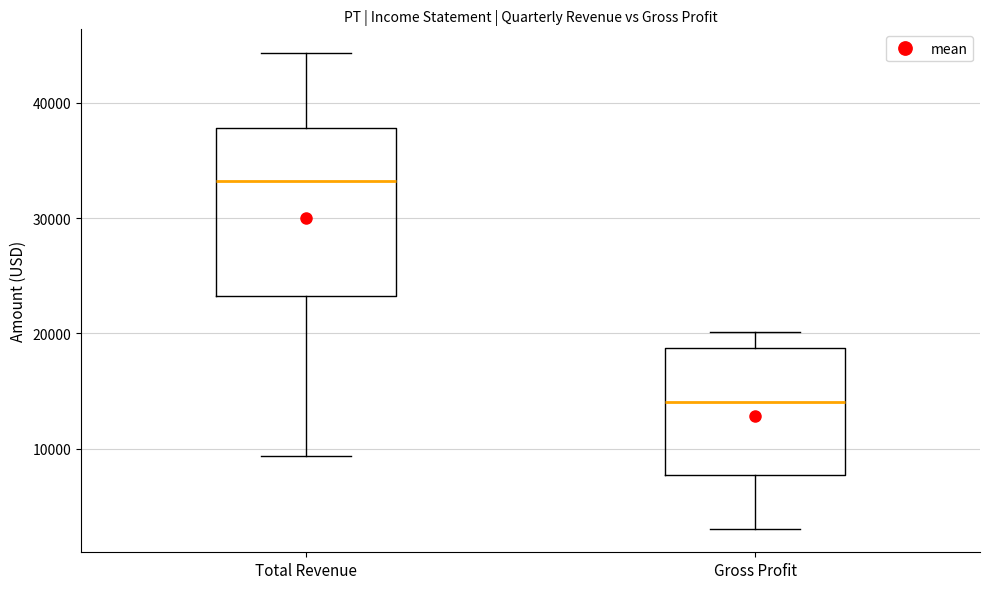

Reading left to right, read every box against the y-axis: the position of its median line, the range the box covers, and the ends of its whiskers. The values are not printed on the chart, so give them approximately, as read against the axis.

Total Revenue: median 33000, box 23000 to 38000, whiskers 9000 to 44000
Gross Profit: median 14000, box 8000 to 19000, whiskers 3000 to 20000